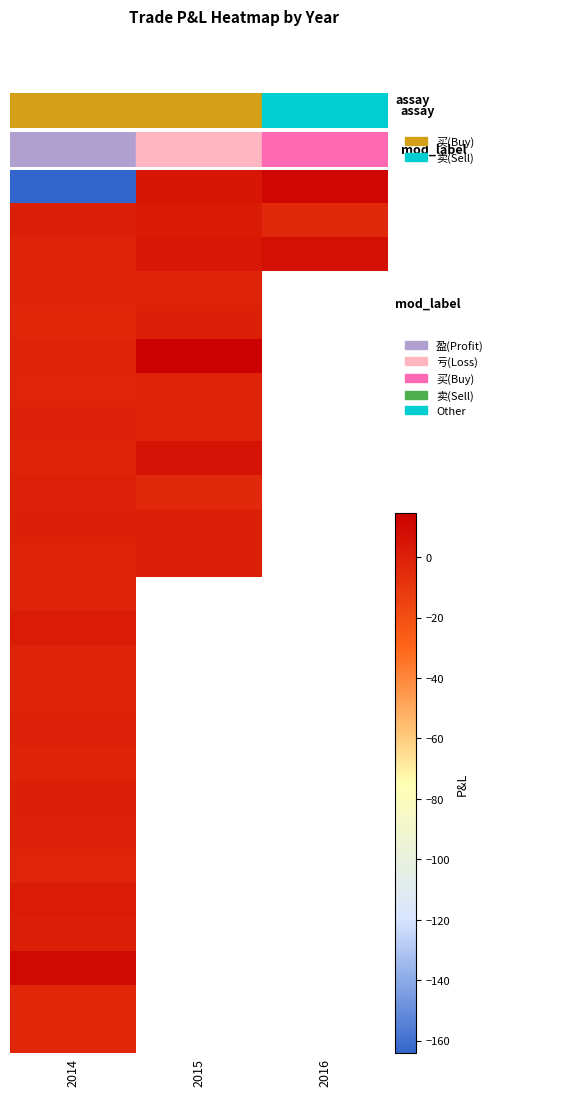

What is the difference between the highest and lowest values at 2015?

17.7